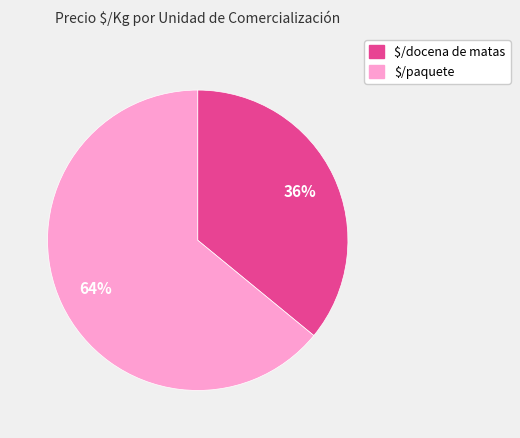

To the nearest percent, what is the average slice percentage?

50%